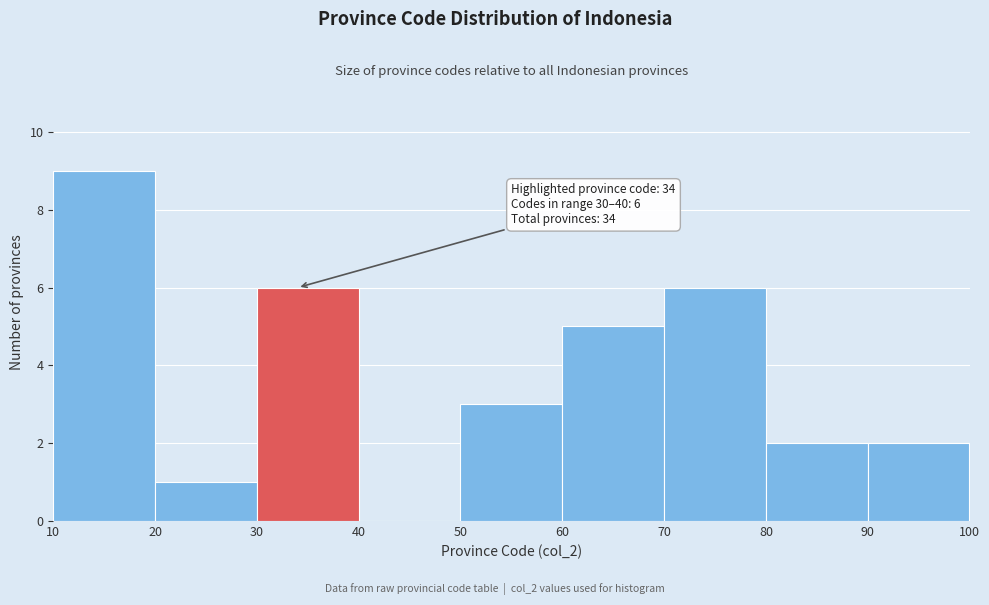

Which range on the x-axis has the tallest bar?

10 to 20